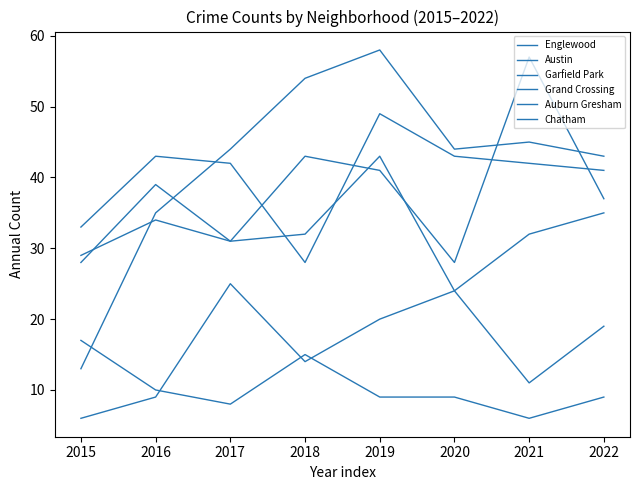

At which label does Austin first exceed 39?

2018